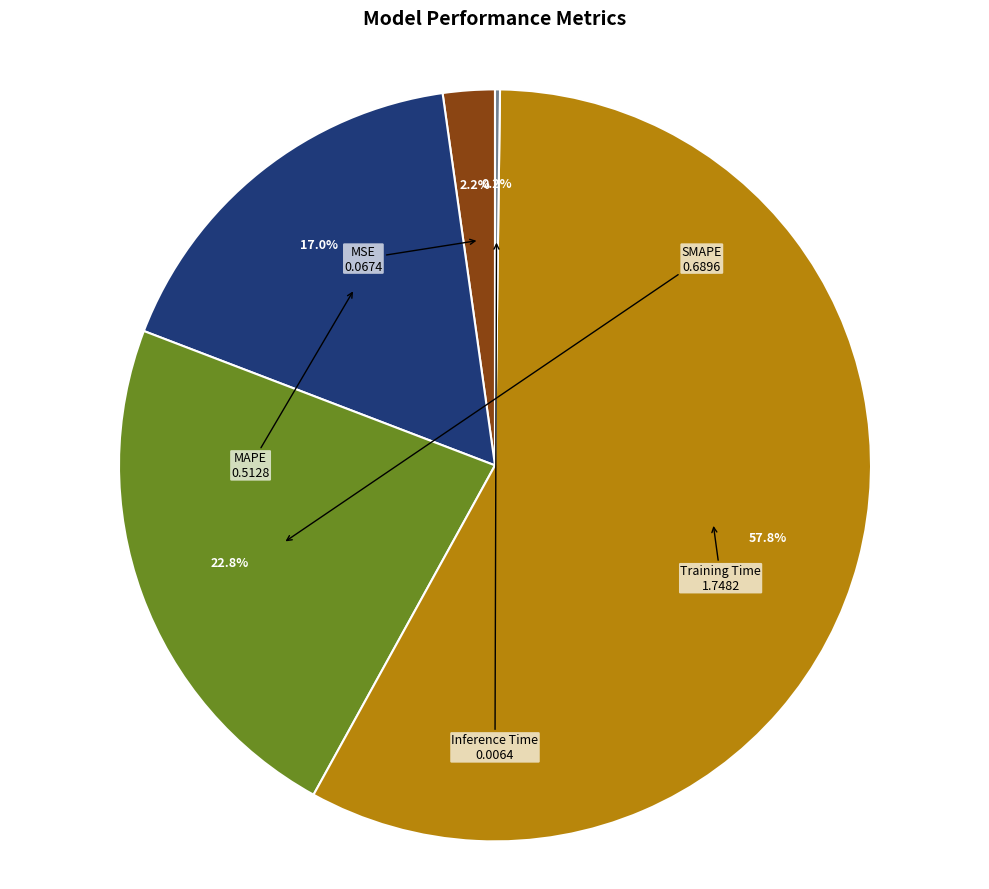

Combined, what portion of the pie is SMAPE and MAPE?

39.8%